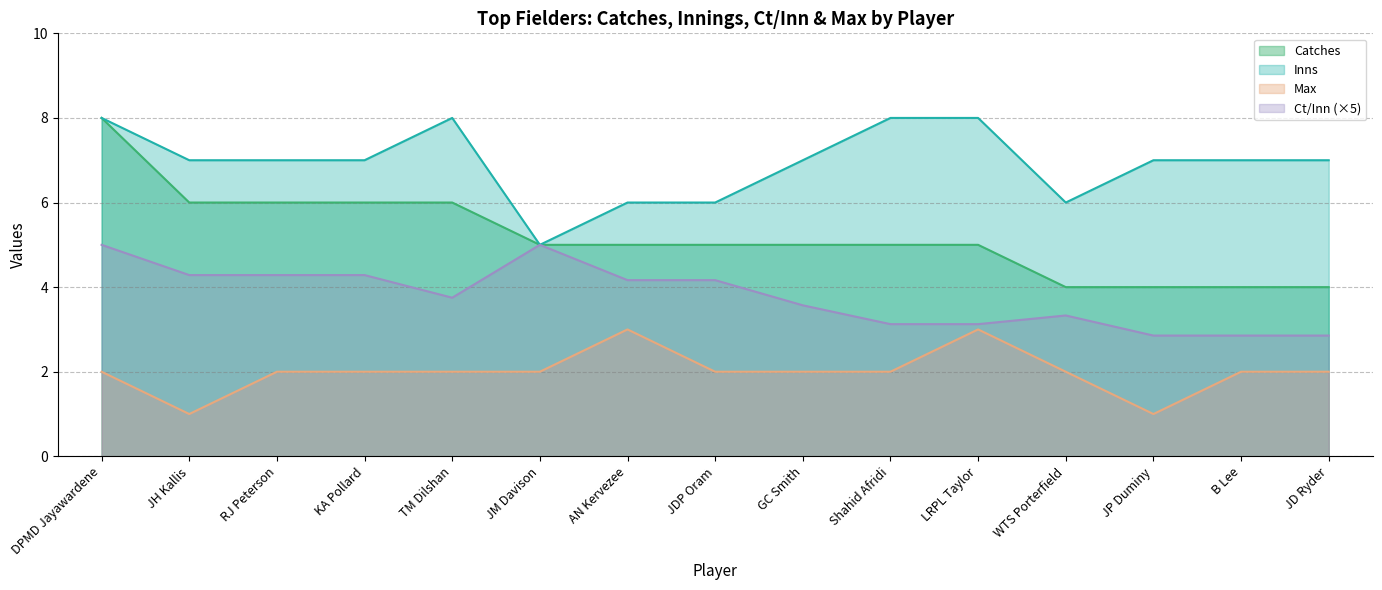

How many categories are shown in the chart?

15